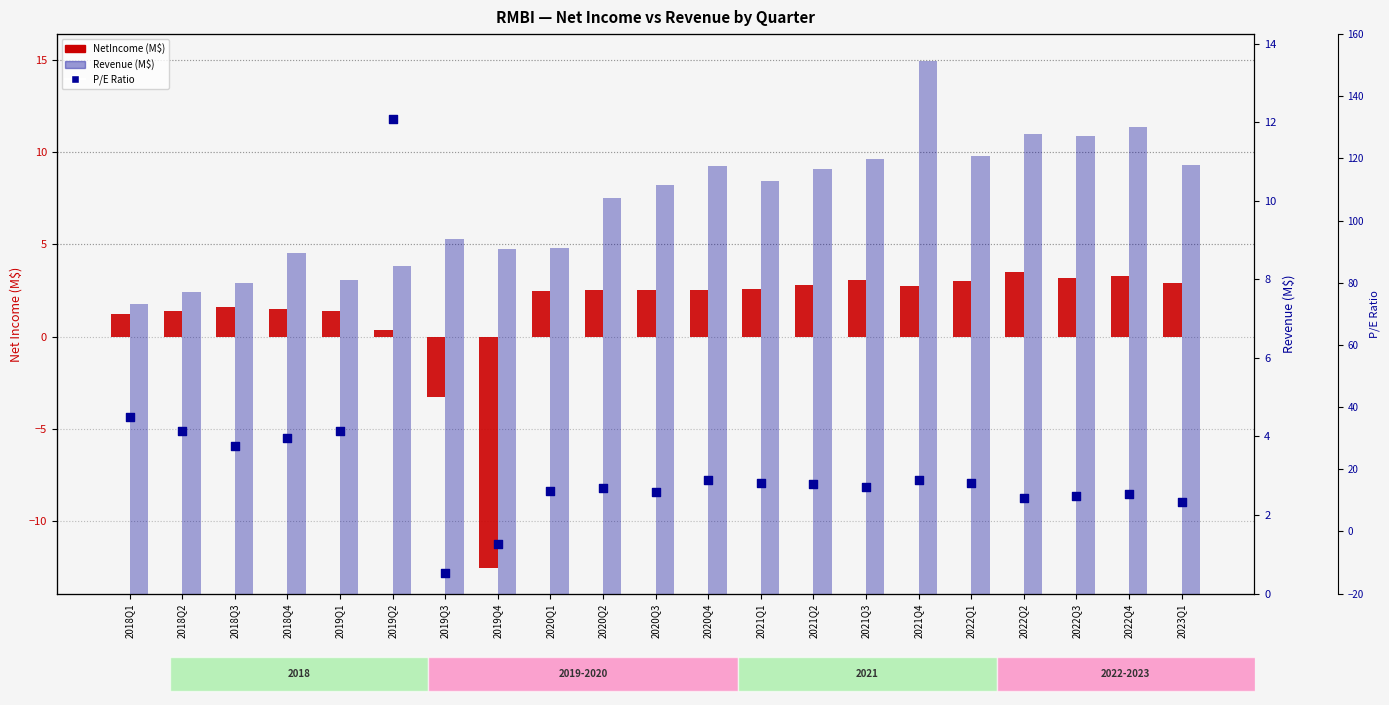

Is the value of Revenue (M$) at 2020Q1 greater than the value of NetIncome (M$) at 2021Q1?

Yes